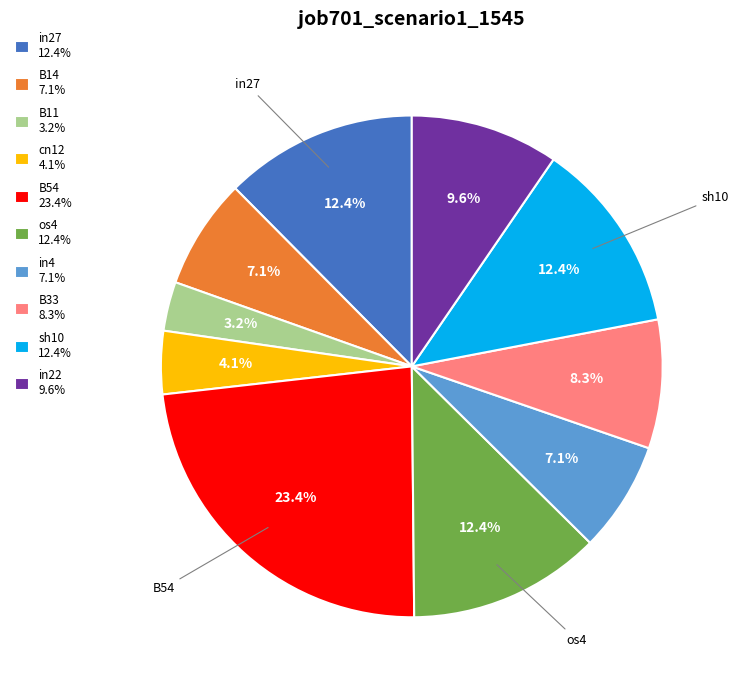

Is there any slice that represents more than half of the pie?

No